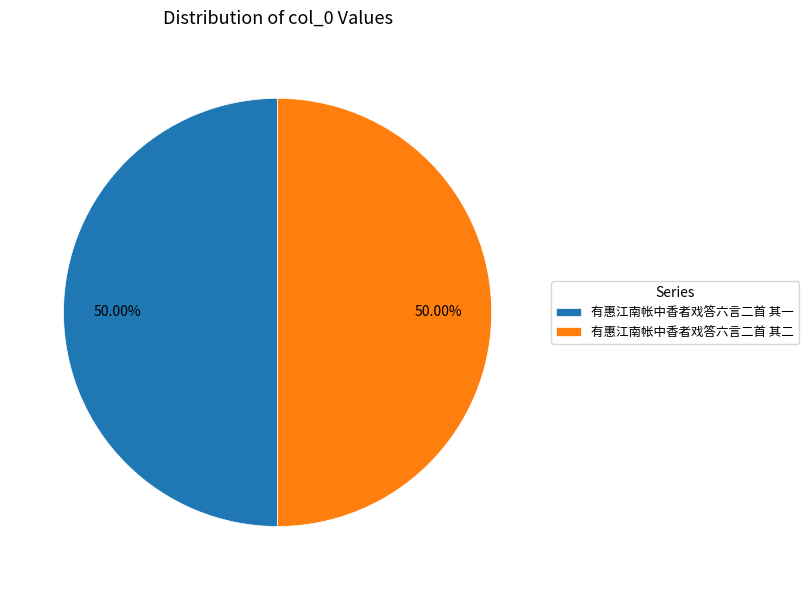

What is the ratio of the value at 有惠江南帐中香者戏答六言二首 其二 to the value at 有惠江南帐中香者戏答六言二首 其一?

1.0